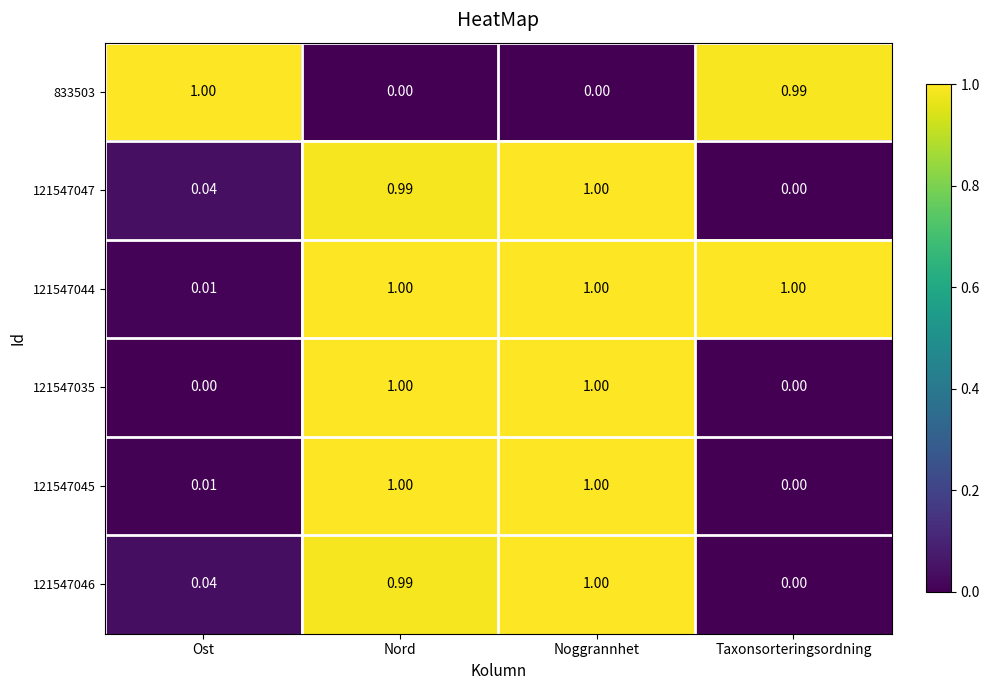

At which label is 121547044 closest to 0?

Ost